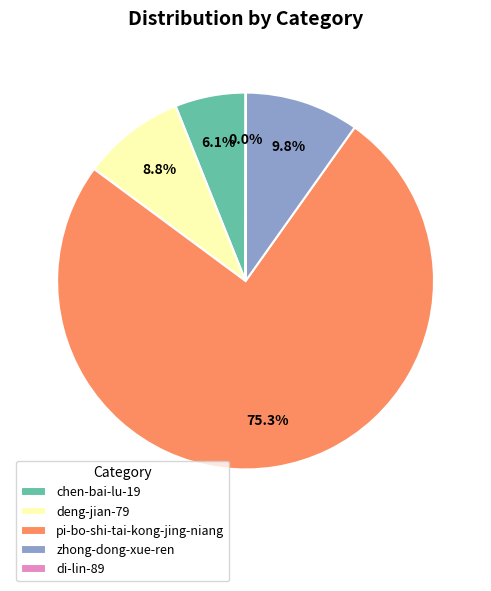

True or false: pi-bo-shi-tai-kong-jing-niang accounts for 85% of the total.

False